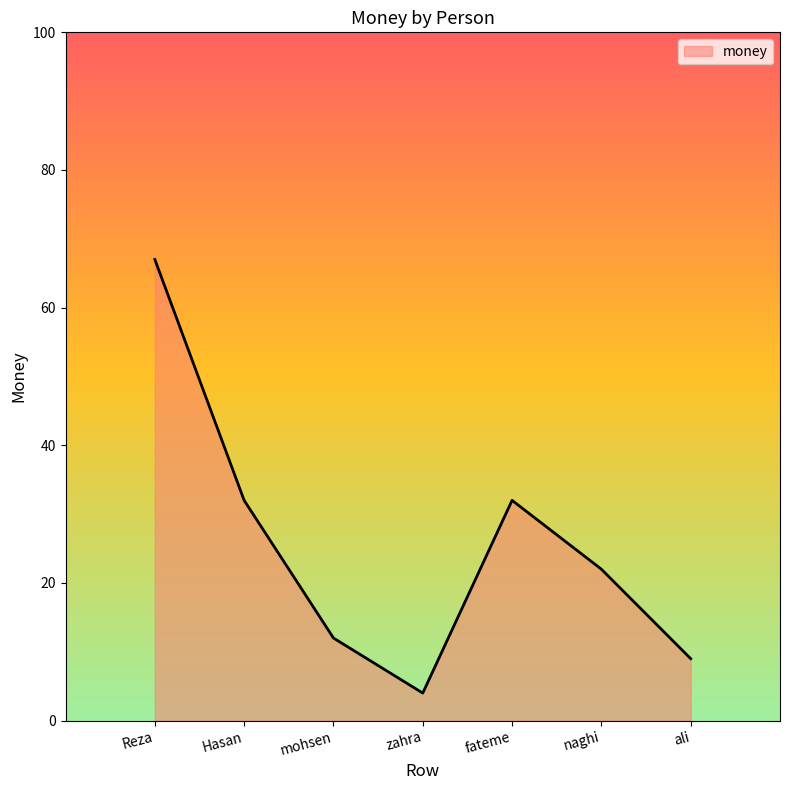

At which label does the data first exceed 22?

Reza